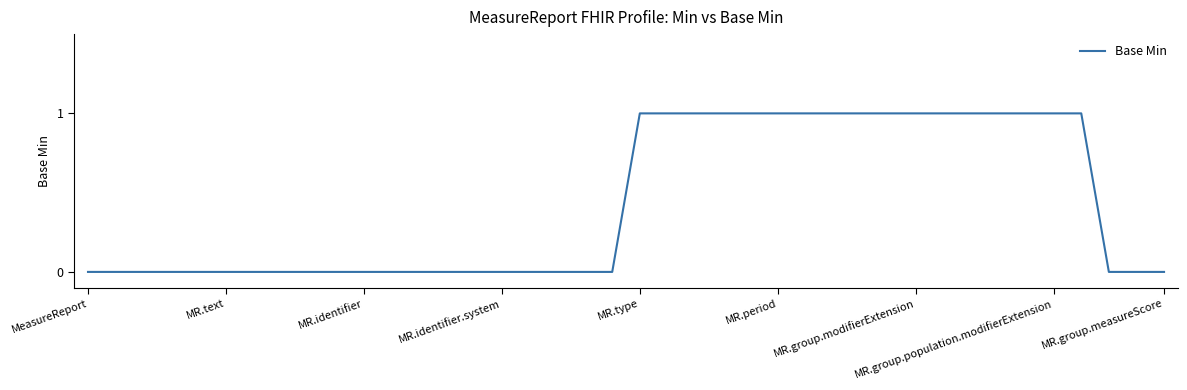

The chart shows a value of -1 at MR.identifier.system. True or false?

False